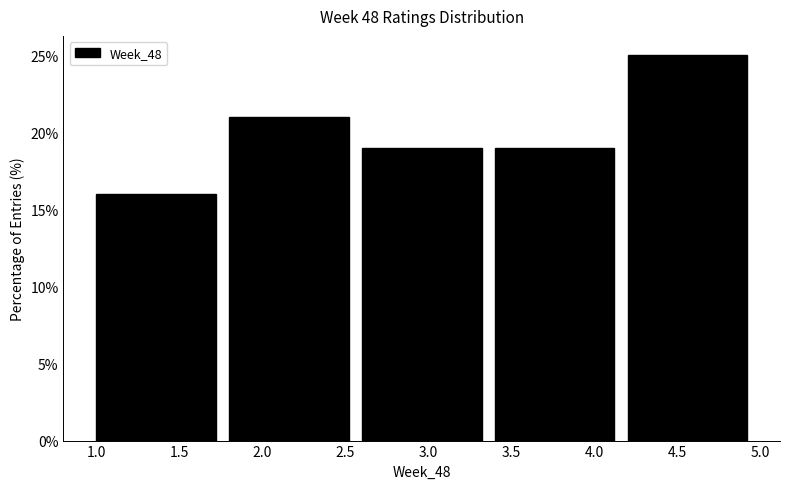

Reading left to right, list every bar in this chart as the range it spans on the x-axis followed by its height. The values are not printed on the chart, so give them approximately, as read against the axis.

1.0 to 1.8: 16
1.8 to 2.6: 21
2.6 to 3.4: 19
3.4 to 4.2: 19
4.2 to 5.0: 25